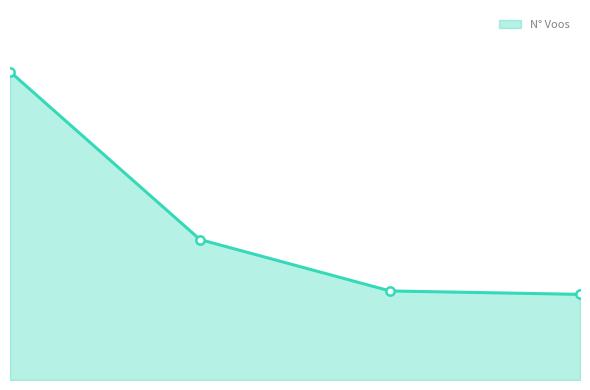

Does the chart have visible grid lines?

No